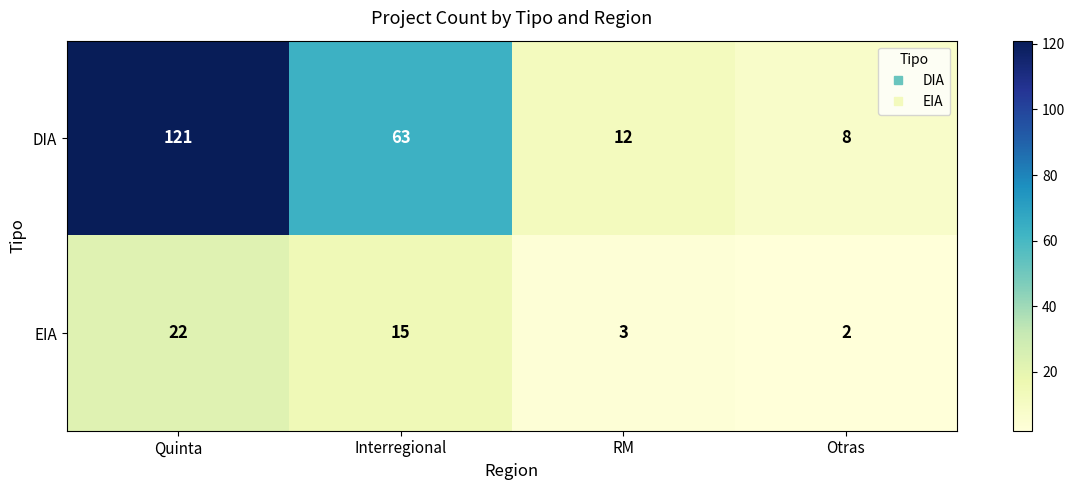

Reading left to right, extract all data points from this chart.

DIA: 121	63	12	8
EIA: 22	15	3	2